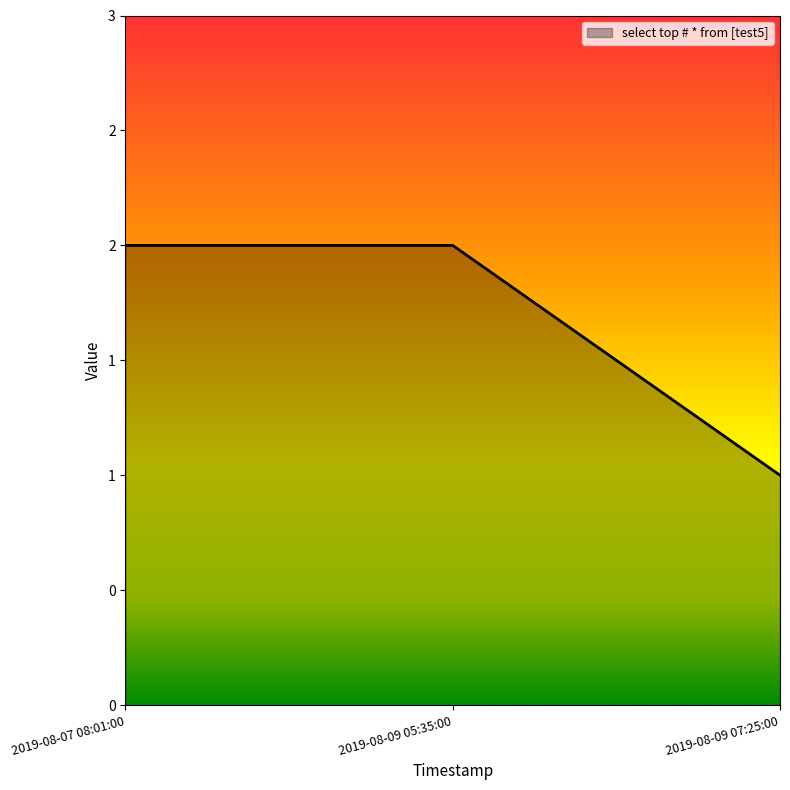

At which category does the chart reach its minimum across all series?

2019-08-09 07:25:00